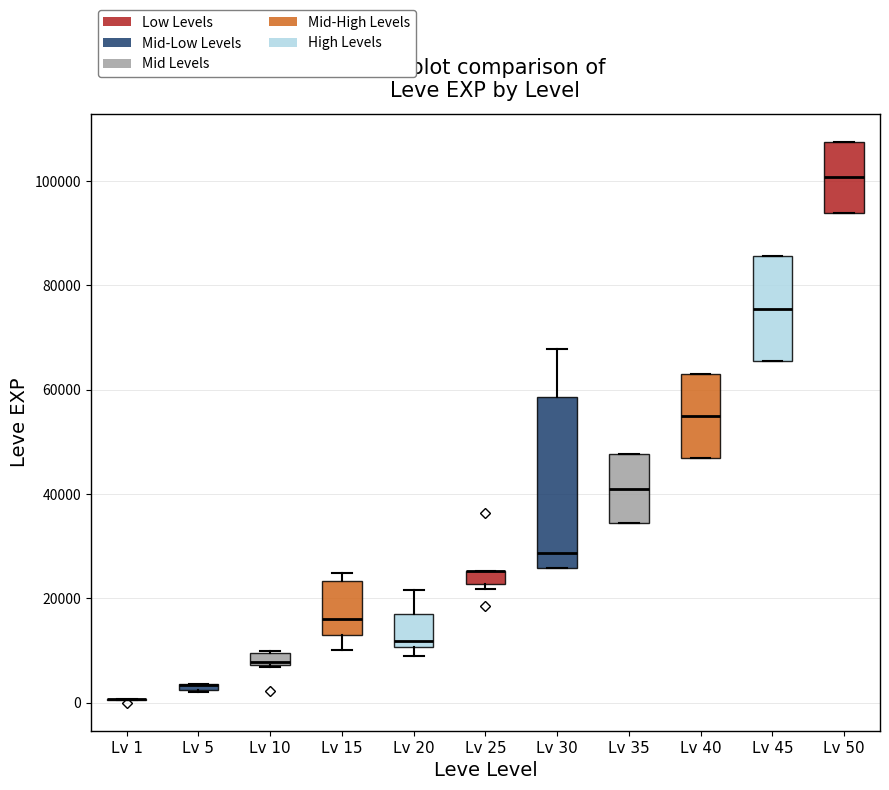

Where is the upper edge of the box for Lv 5 on the y-axis? The values are not printed on the chart, so give them approximately, as read against the axis.

4000